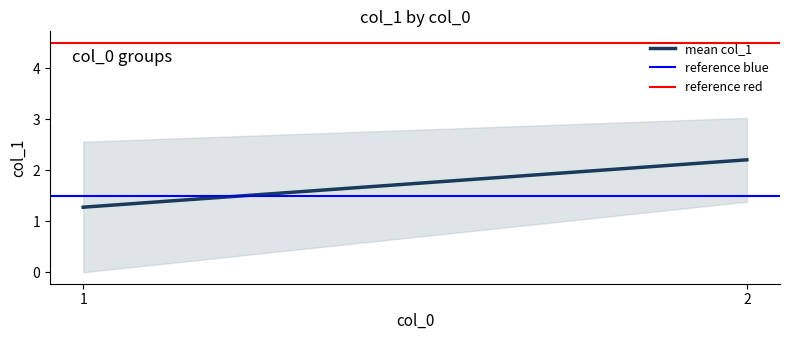

Does the chart display data point markers on the line(s)?

No